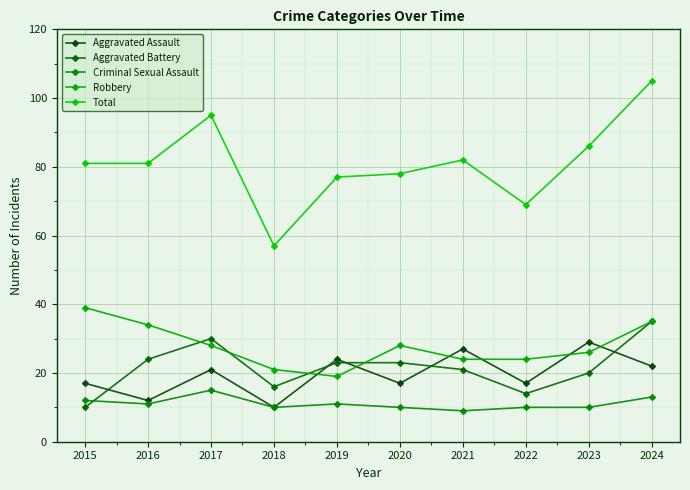

Does the chart display data point markers on the line(s)?

Yes